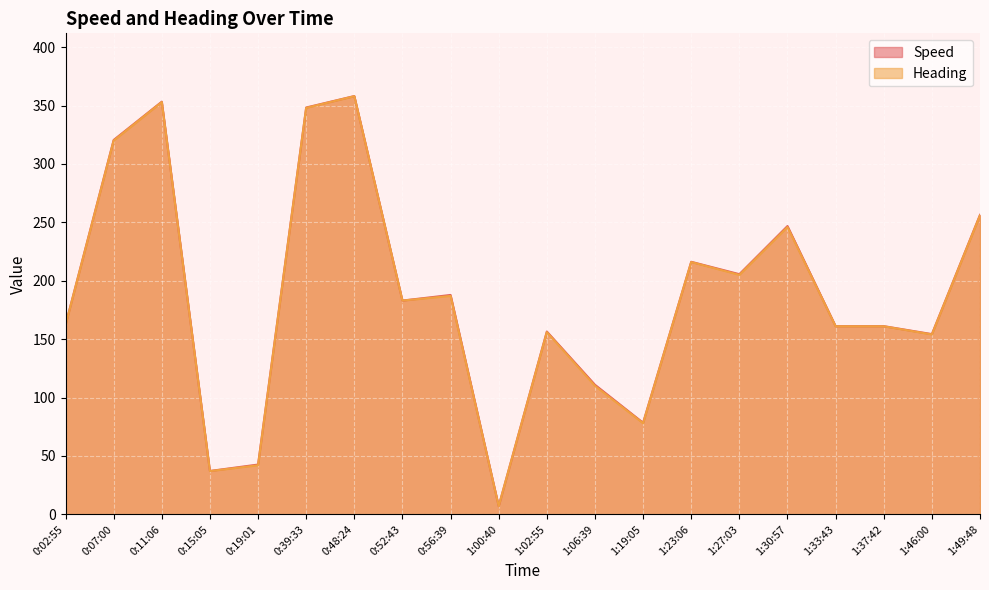

What is the difference between the highest and lowest values at 1:06:39?

0.9